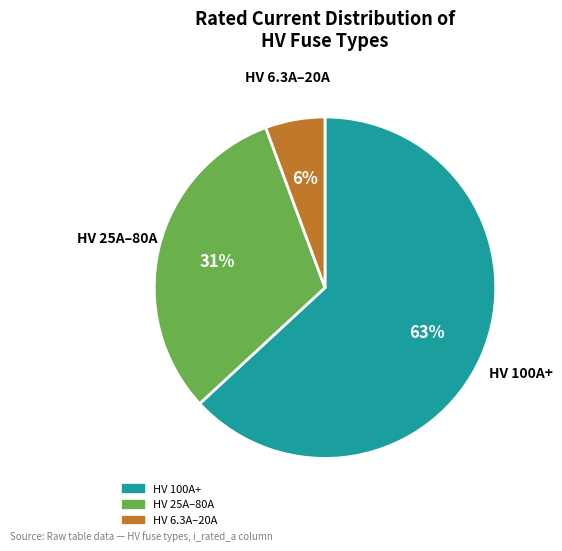

To the nearest percent, what is the difference between the largest and smallest slice percentages?

57%